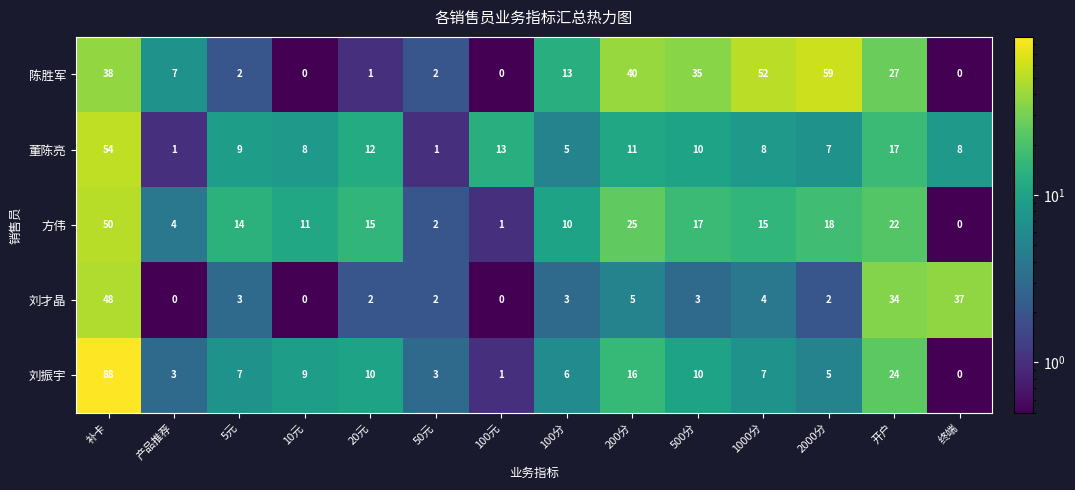

Is it true that 董陈亮 equals 17 at 开户?

True